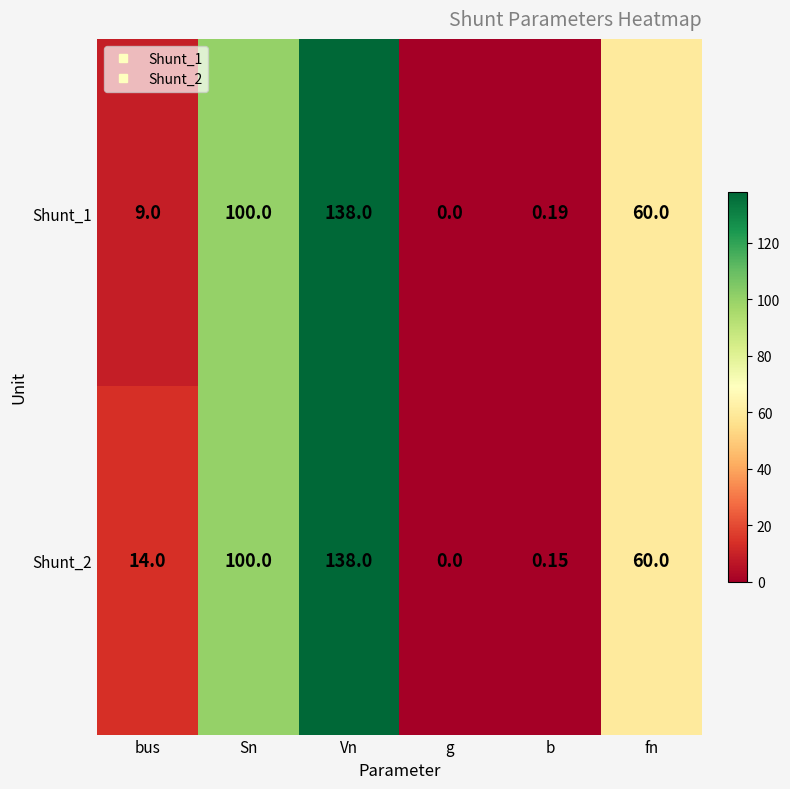

Rank the categories by Shunt_1 value from lowest to highest.

g, b, bus, fn, Sn, Vn